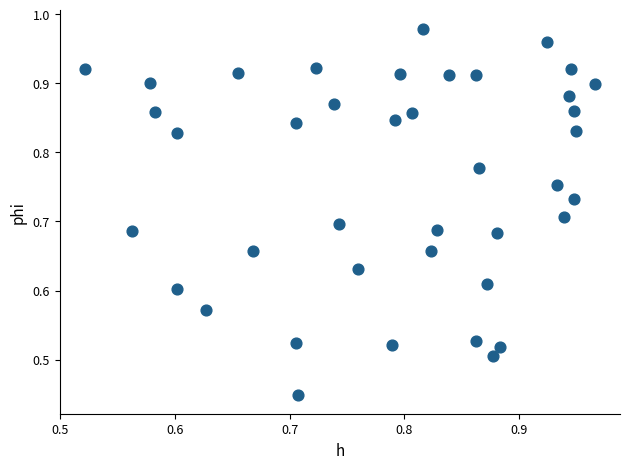

Count the number of points in this scatter plot.

40